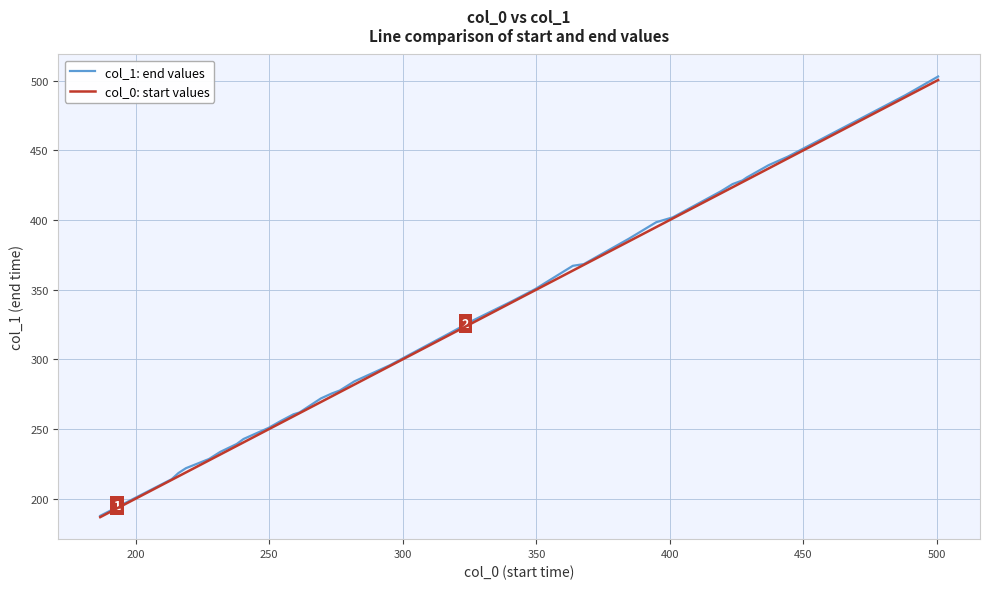

What is the minimum value for col_0: start values?

186.7